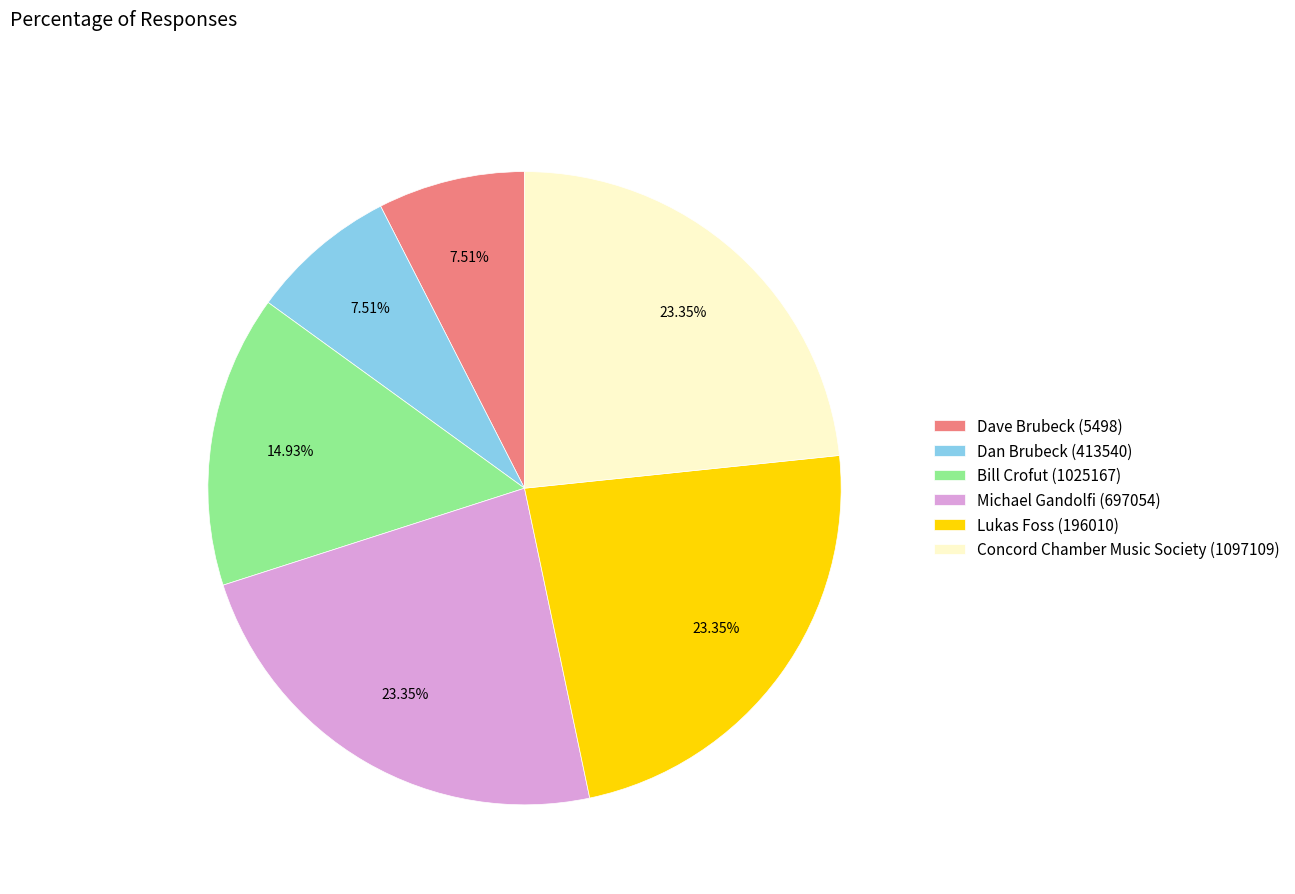

To the nearest percent, what portion does Dan Brubeck (413540) represent?

8%